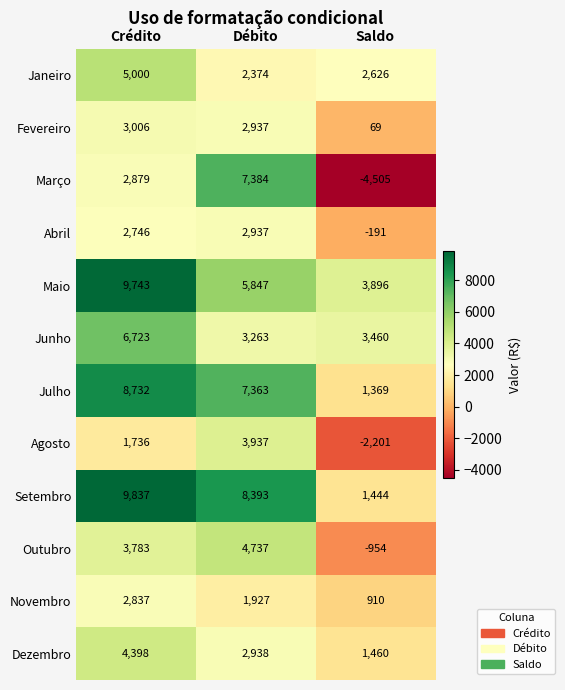

At which category is the sum across all series the highest?

Crédito